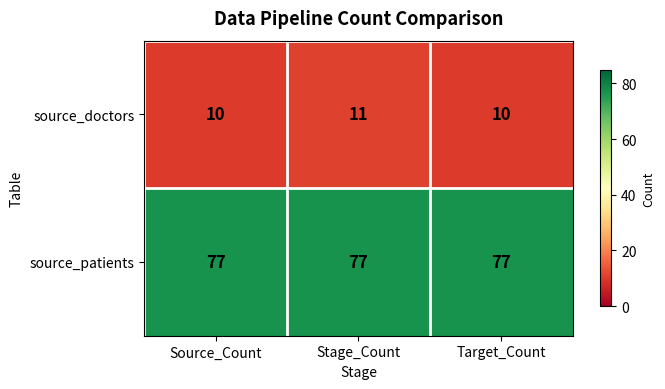

Reading right to left, list all the values displayed in this chart.

source_doctors: Target_Count=10	Stage_Count=11	Source_Count=10
source_patients: Target_Count=77	Stage_Count=77	Source_Count=77